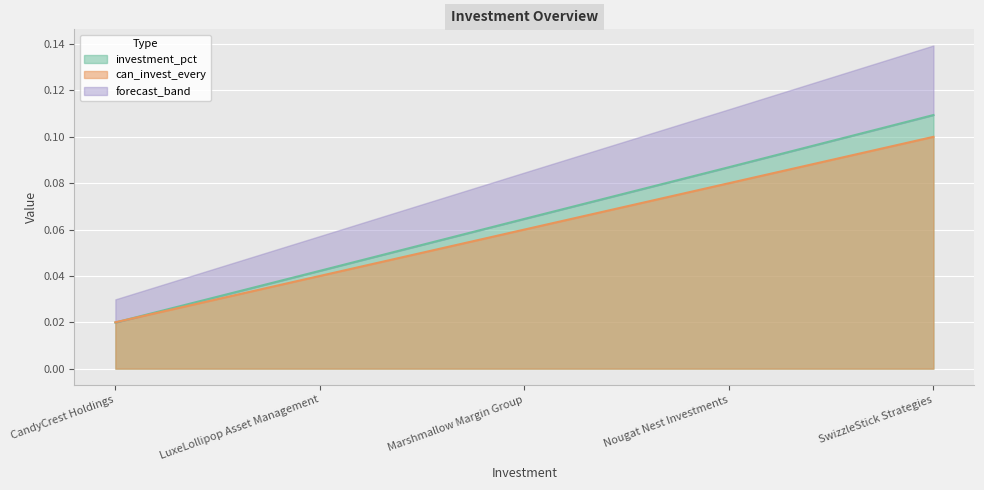

True or false: investment_pct has a value of 0.1 at LuxeLollipop Asset Management.

False